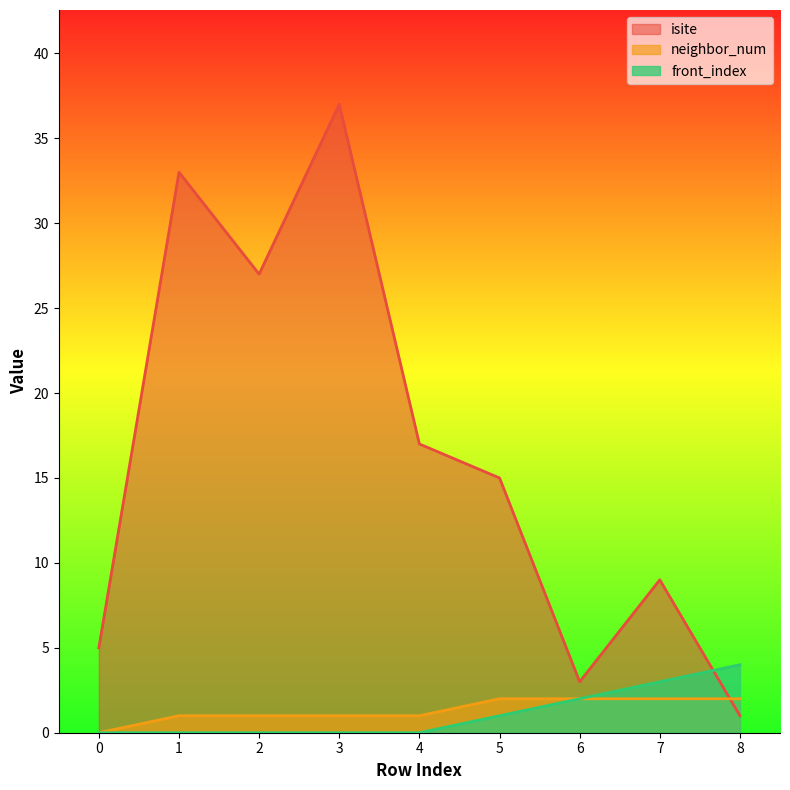

True or false: neighbor_num has more than 2 interior local peaks.

False